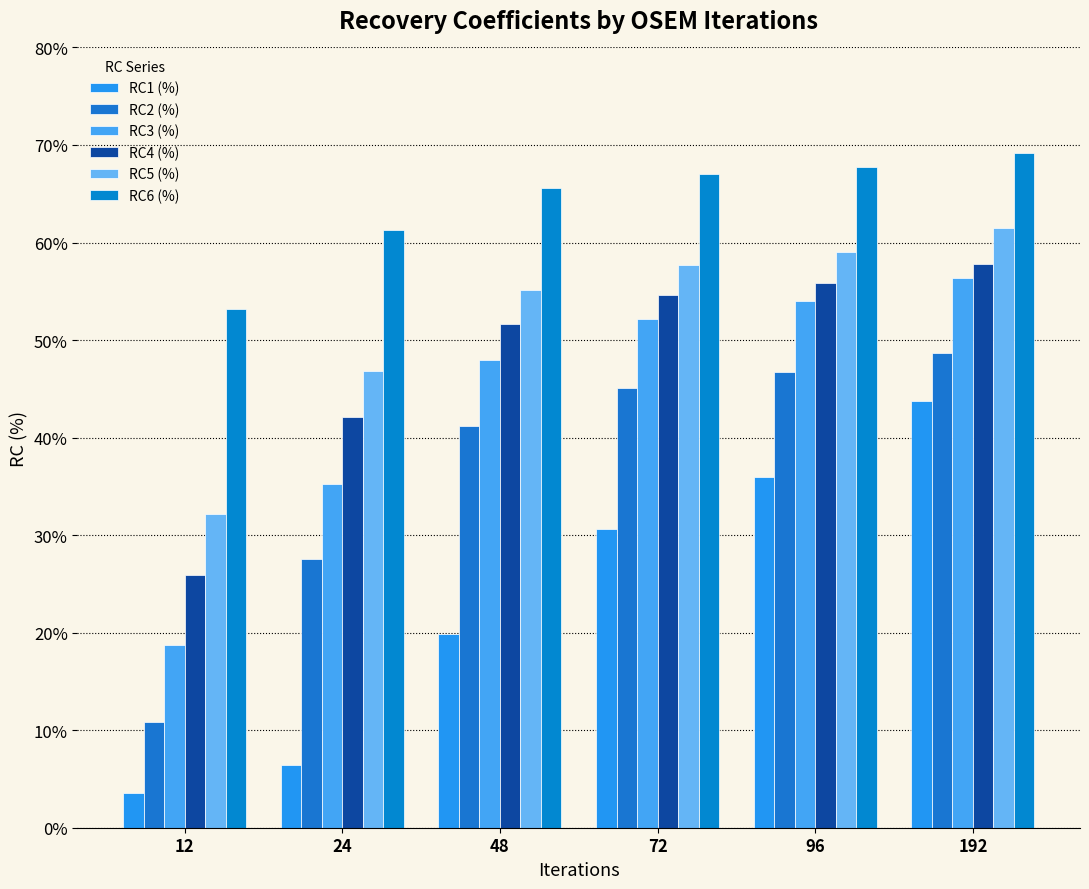

What is the difference between the second highest and minimum values in the RC6 (%) series?

14.5